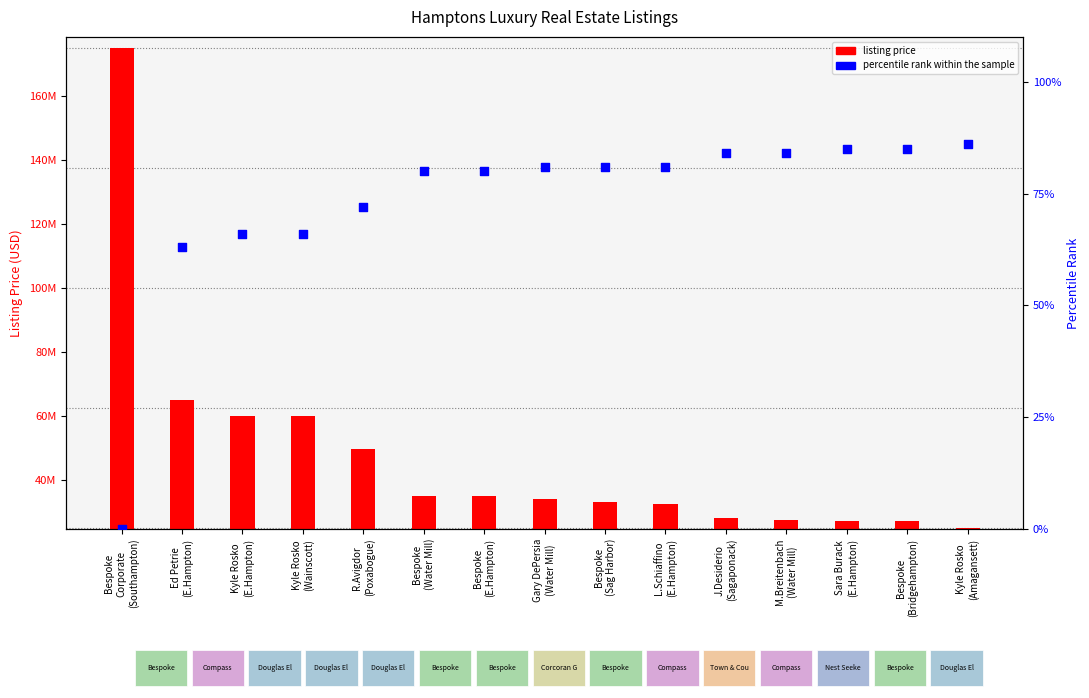

At which category is the sum across all series the highest?

Bespoke
Corporate
(Southampton)